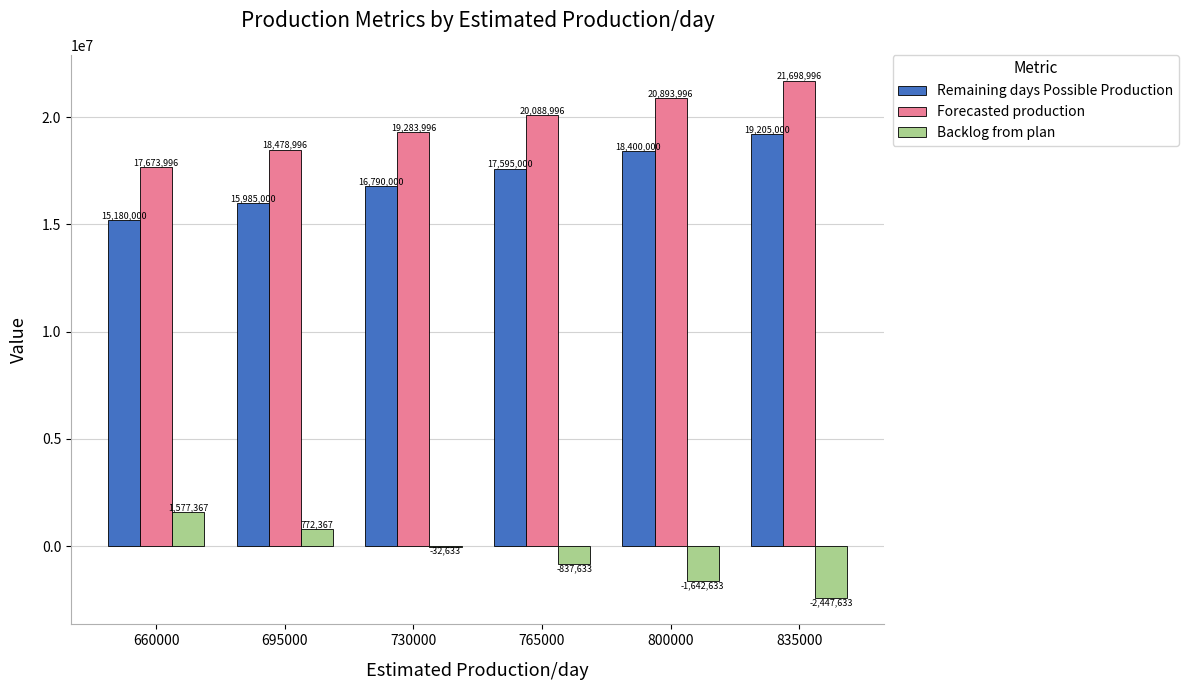

True or false: Remaining days Possible Production has a value of 17595000 at 765000.

True